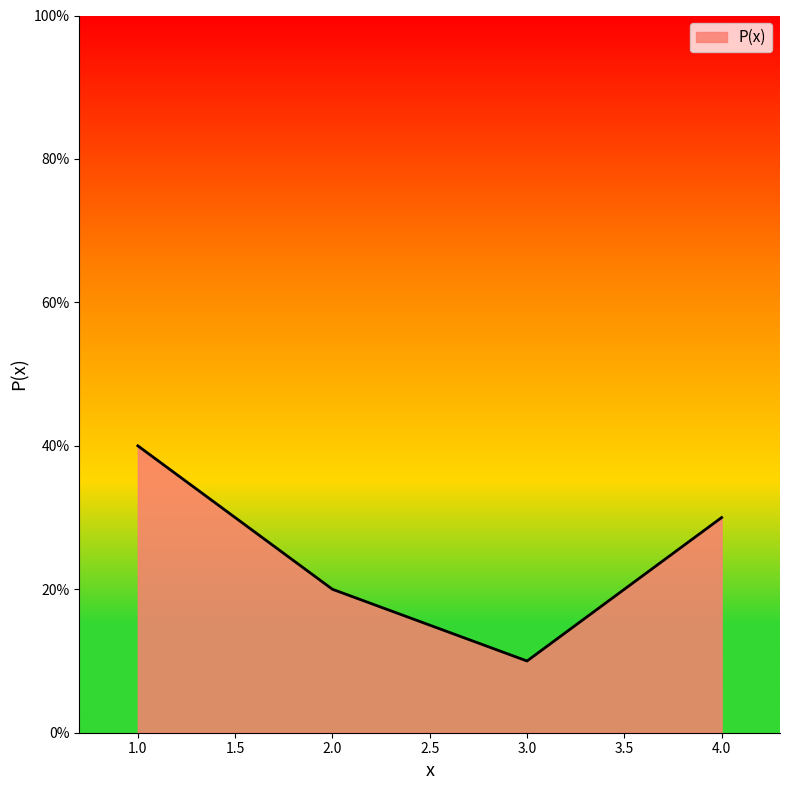

Rank the categories by value from highest to lowest.

1.0, 4.0, 2.0, 3.0